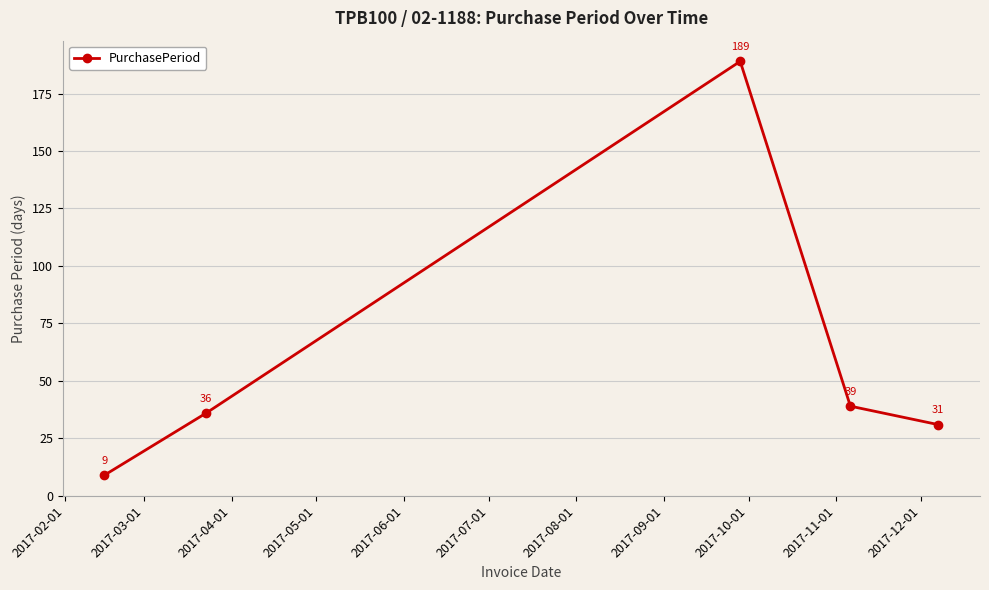

How many distinct data groups are displayed?

1